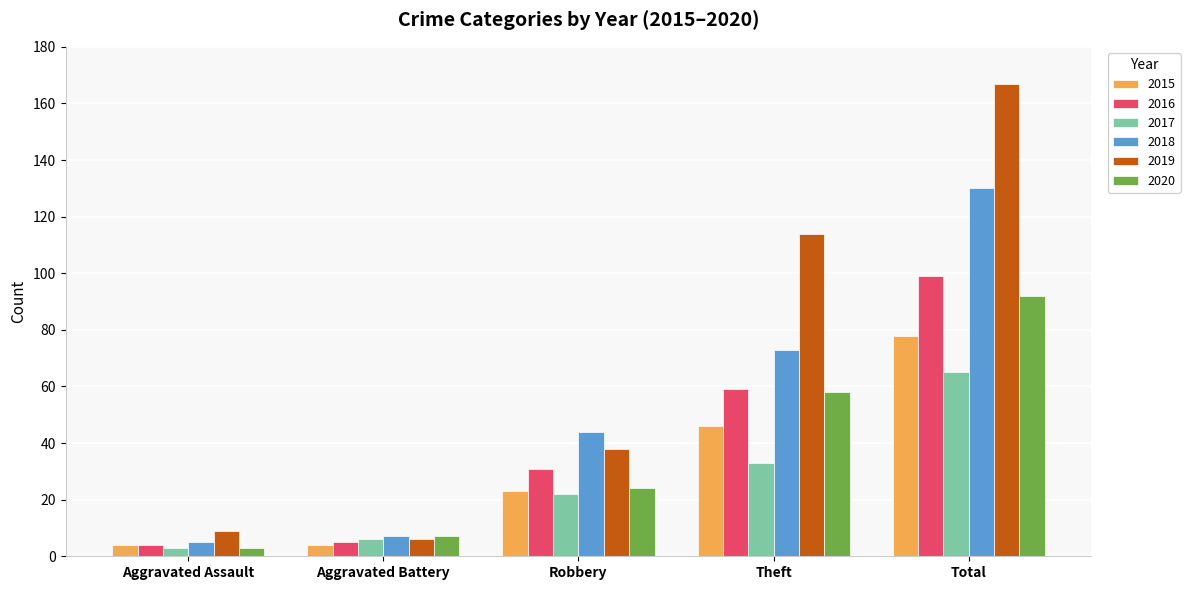

Are the bars grouped side by side (vs. stacked)?

Yes